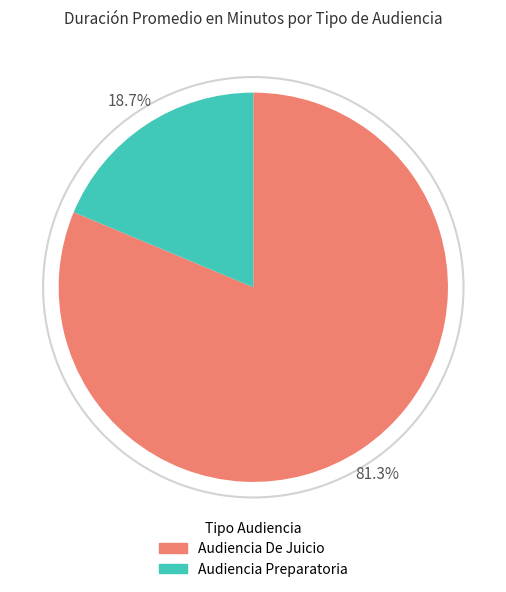

Do Audiencia De Juicio and Audiencia Preparatoria together represent more than half of the pie?

Yes